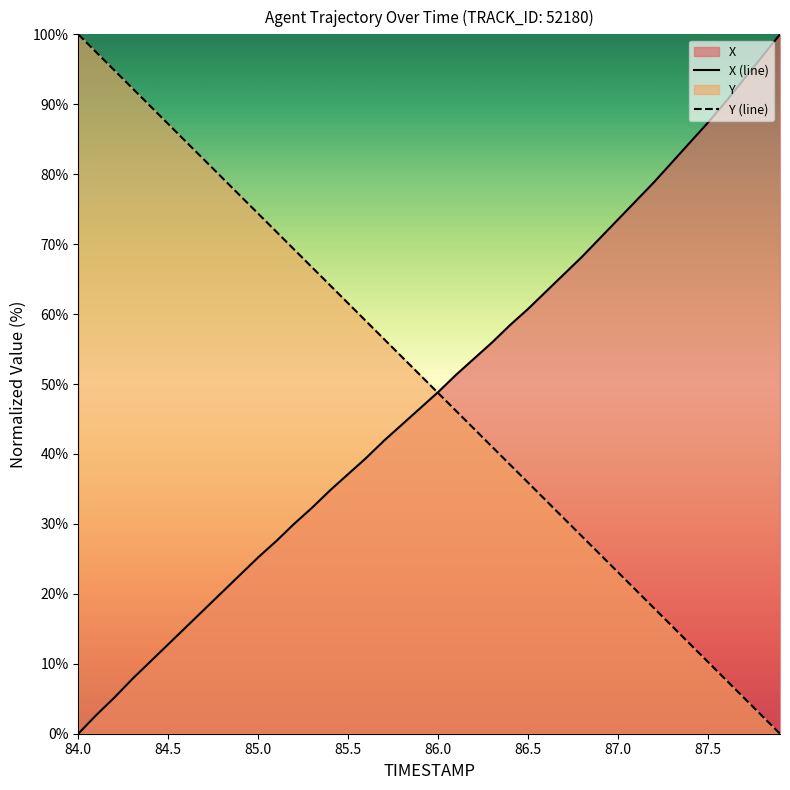

What is the maximum value for Y (line)?

100.0